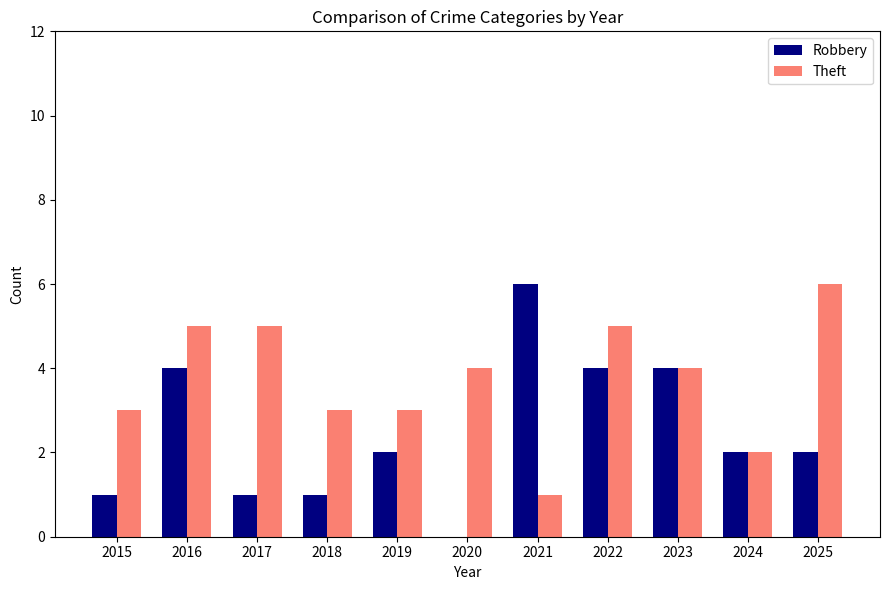

Which series changed the most between 2017 and 2021?

Robbery